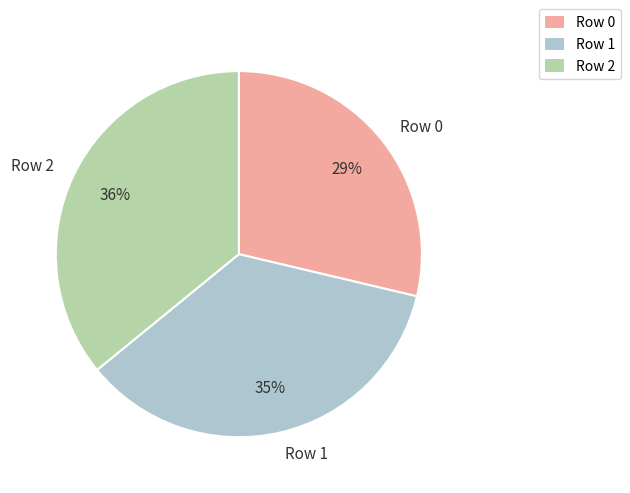

To the nearest percent, what percentage of the pie is Row 0?

29%